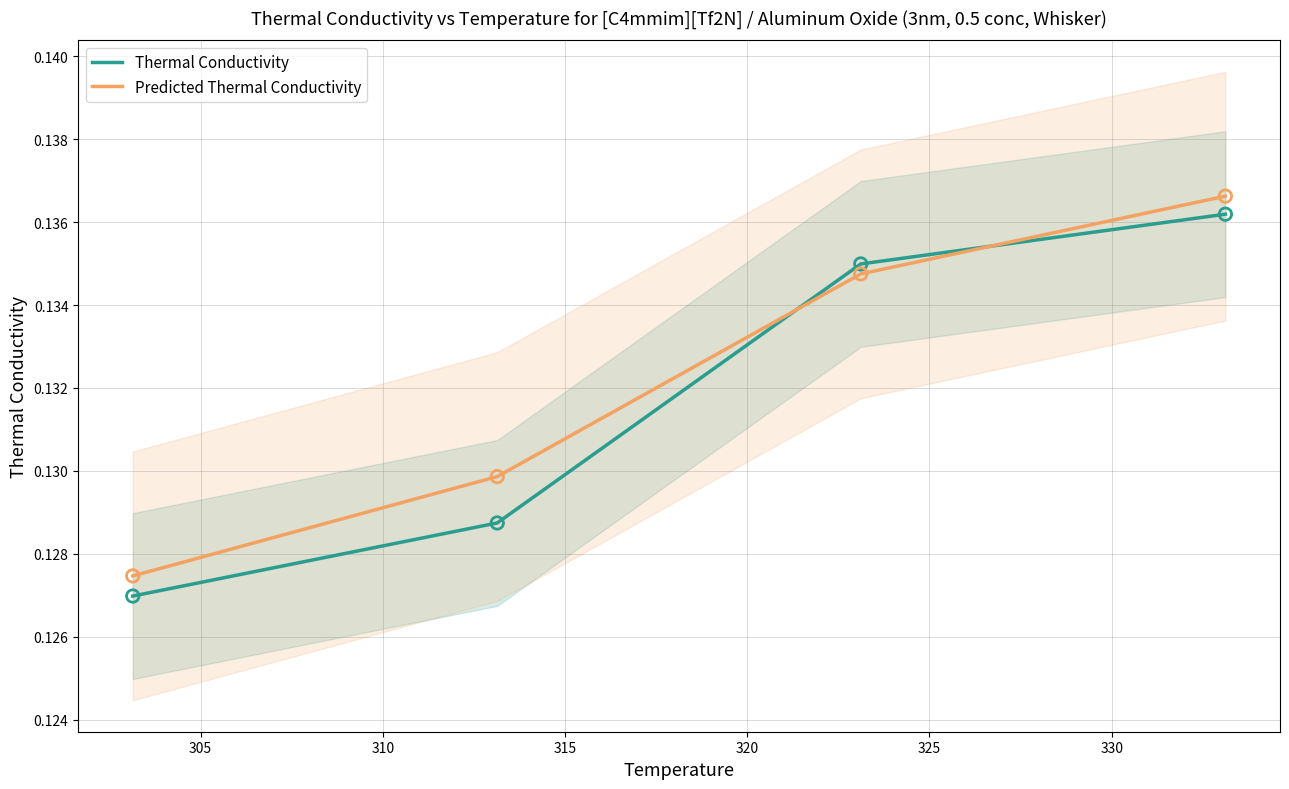

After their last crossing, which series has the higher values: Thermal Conductivity or Predicted Thermal Conductivity?

Predicted Thermal Conductivity